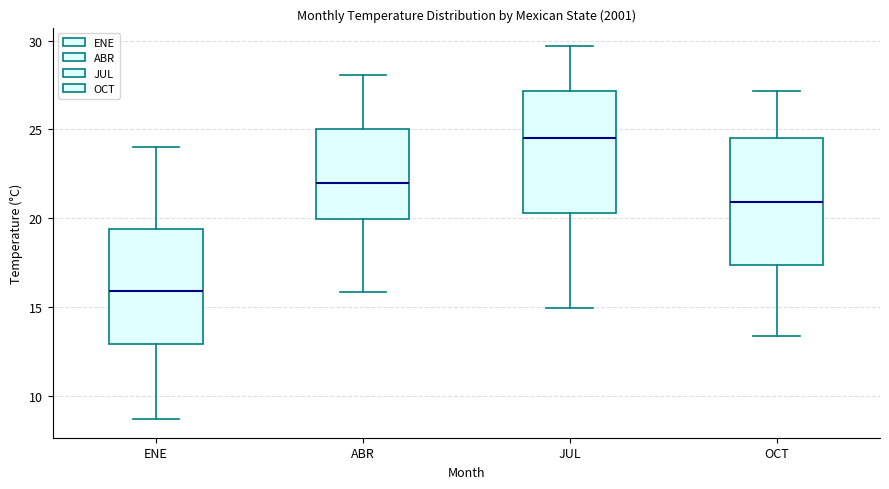

Where is the upper edge of the box for JUL on the y-axis? The values are not printed on the chart, so give them approximately, as read against the axis.

27.0